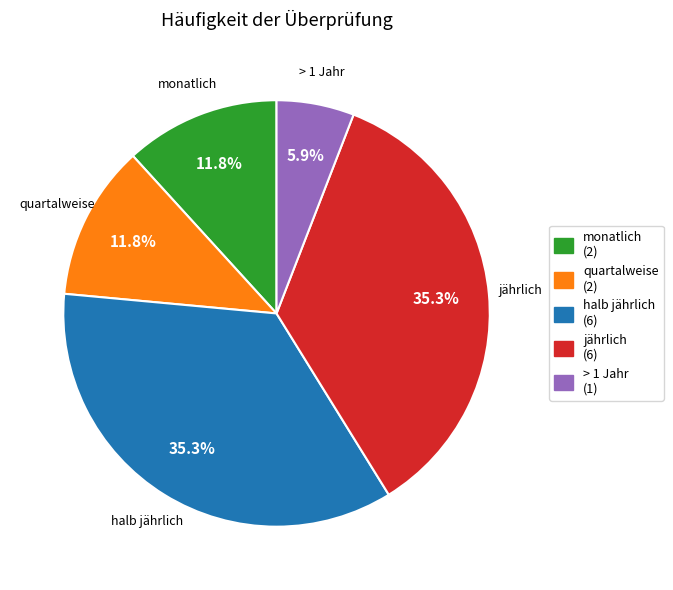

To the nearest percent, what percentage of the pie is > 1 Jahr?

6%